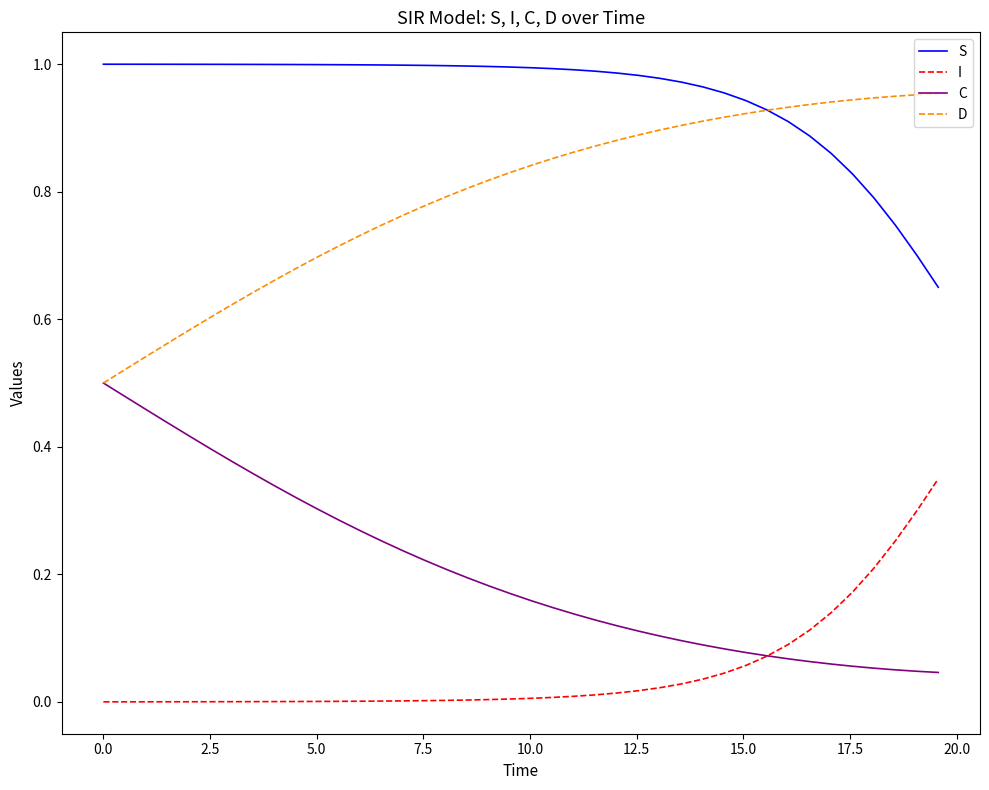

Rank the series by their average value, from highest to lowest.

S, D, C, I